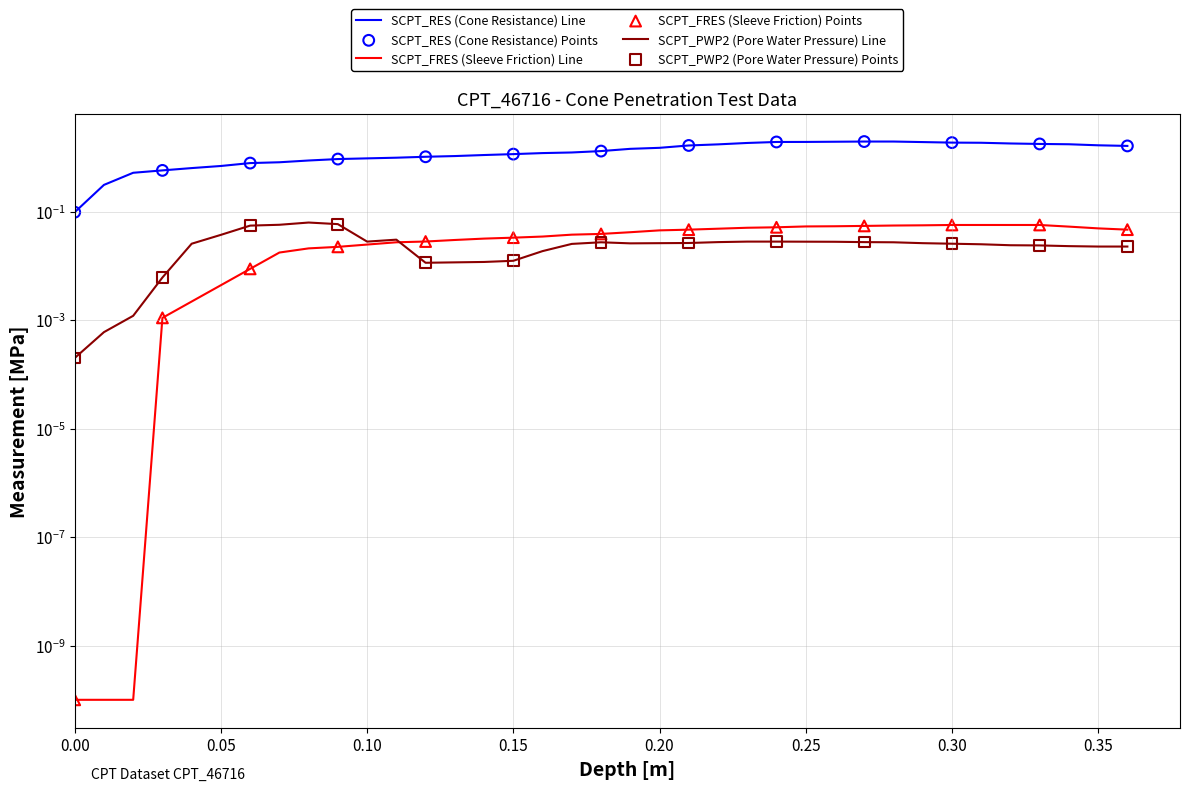

Is the value of SCPT_RES at 16 greater than the value of SCPT_FRES at 19?

Yes